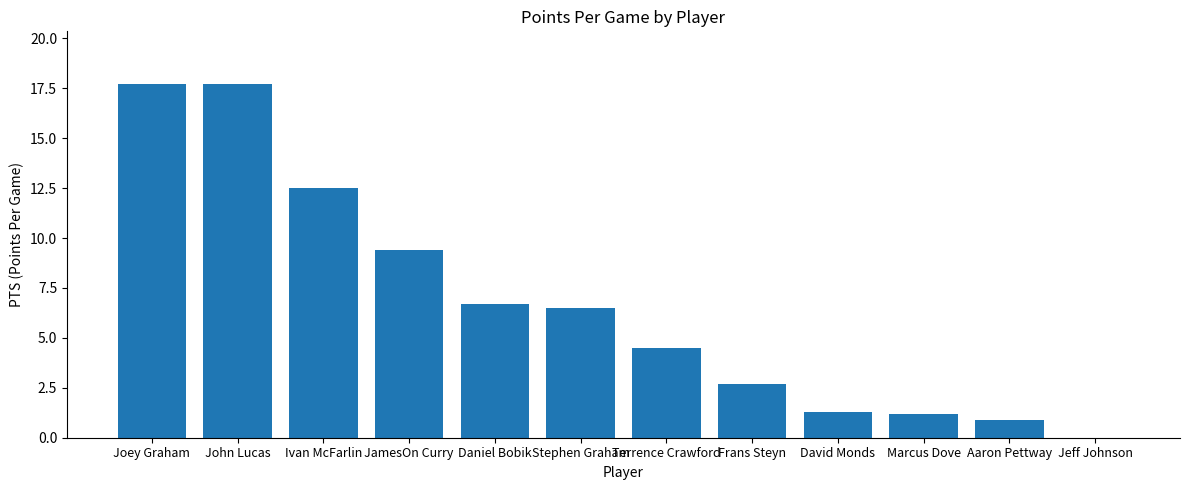

Read the value at Aaron Pettway.

0.9